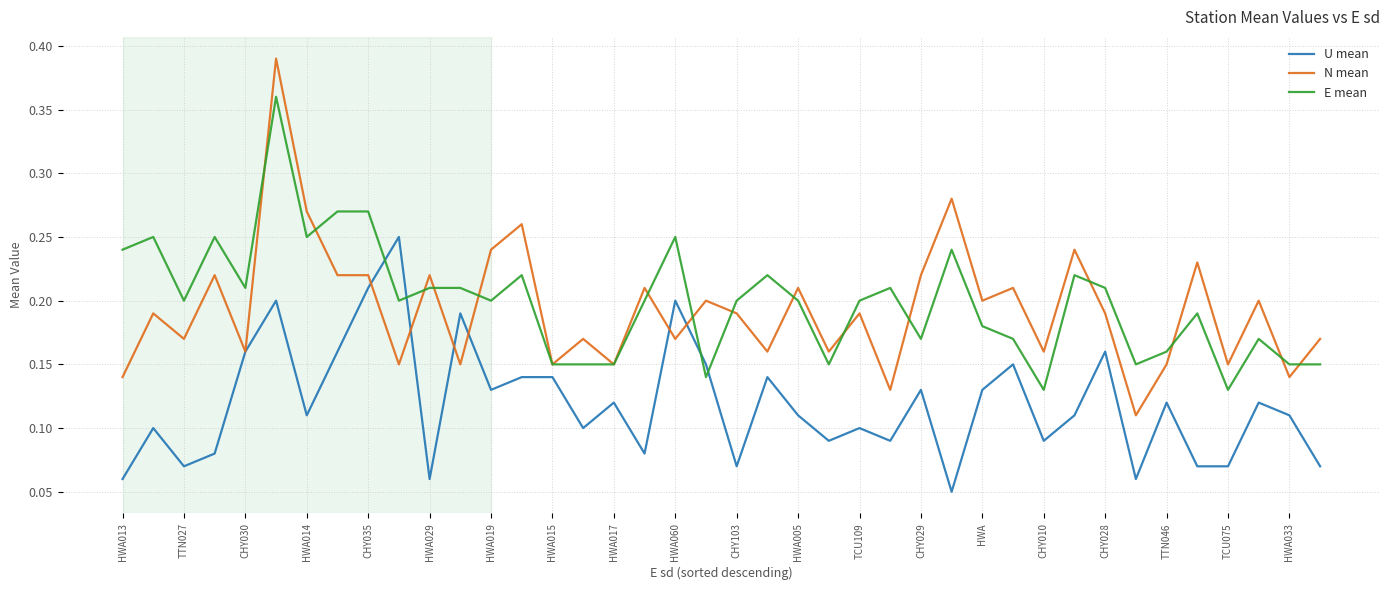

What is the sum of all U mean values?

4.8